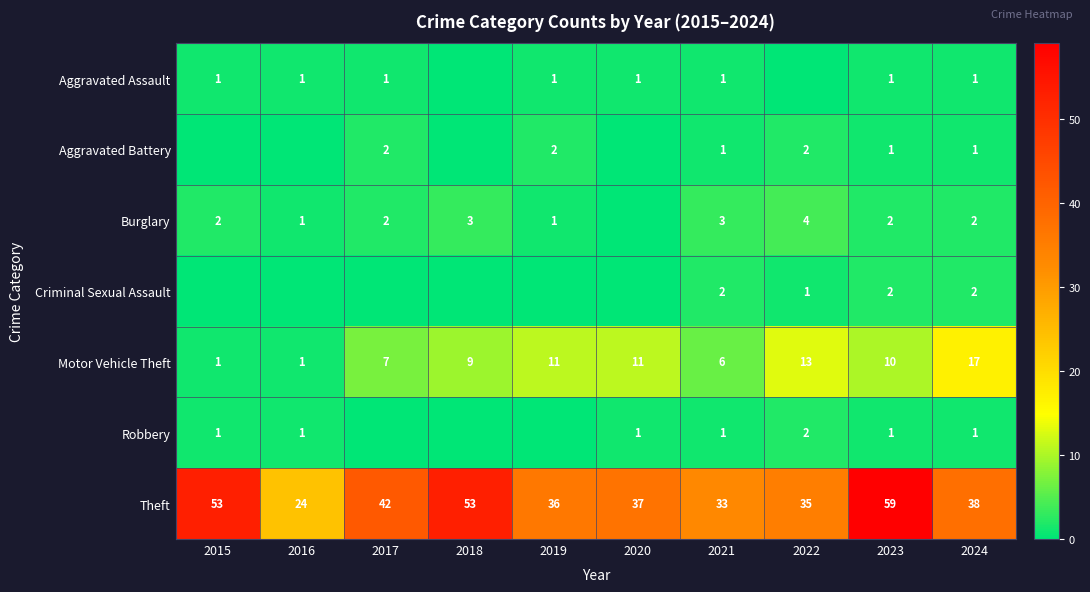

Which category has the lowest value in the Theft series?

2016